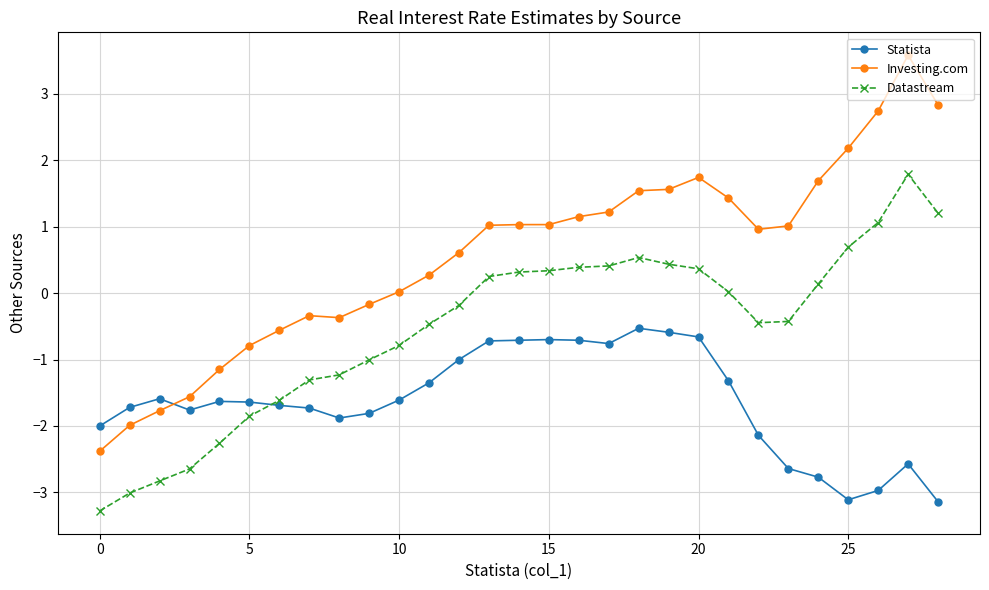

List the series in order of their peak value, highest first.

Investing.com, Datastream, Statista